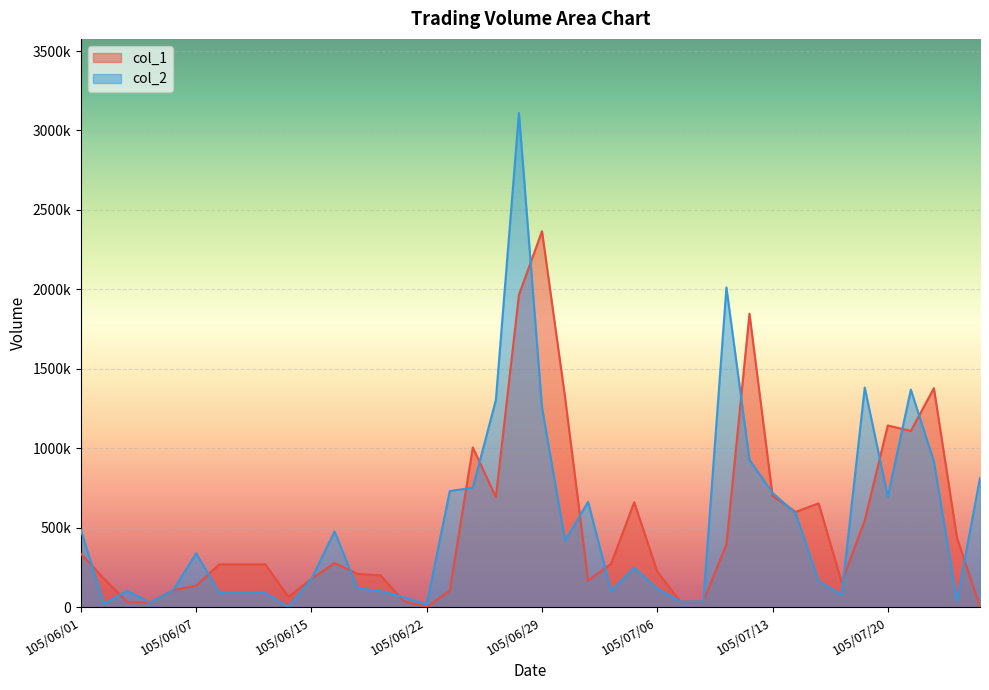

True or false: col_2 has a value of 106000 at 105/06/06.

True